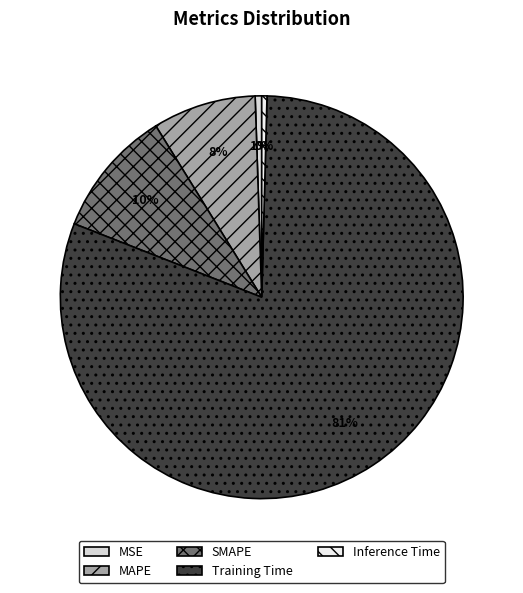

True or false: Inference Time accounts for 0% of the total.

True